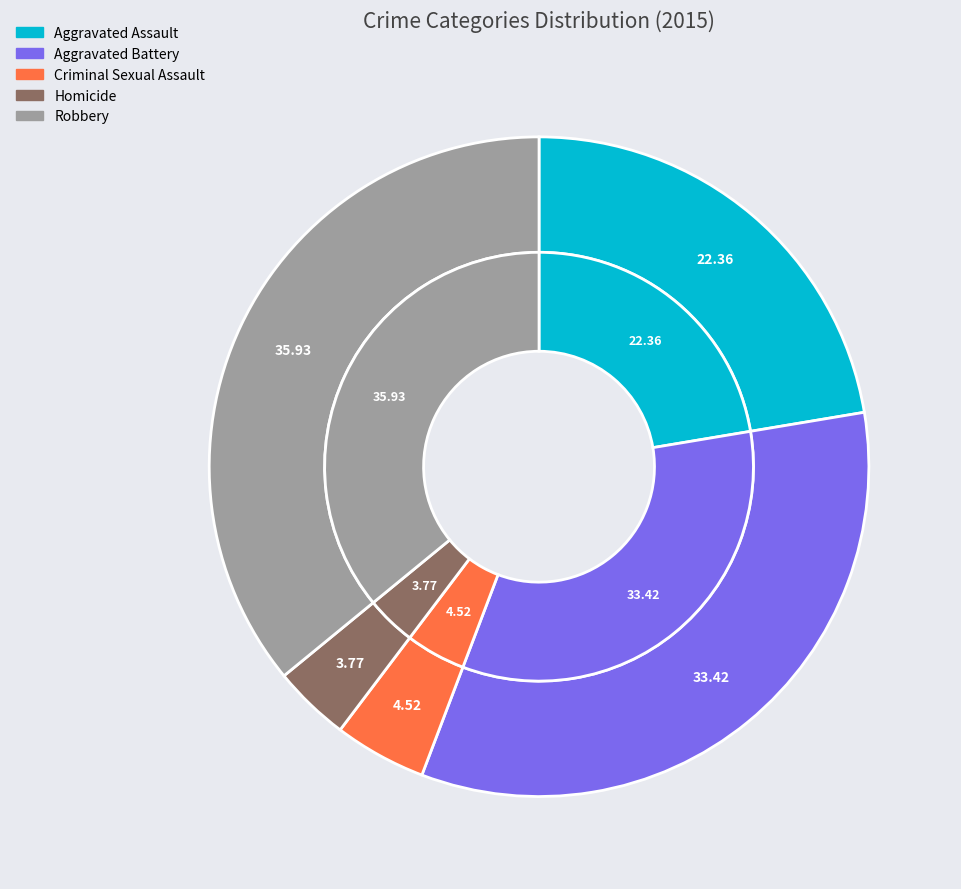

To the nearest percent, what is the average slice percentage?

20%